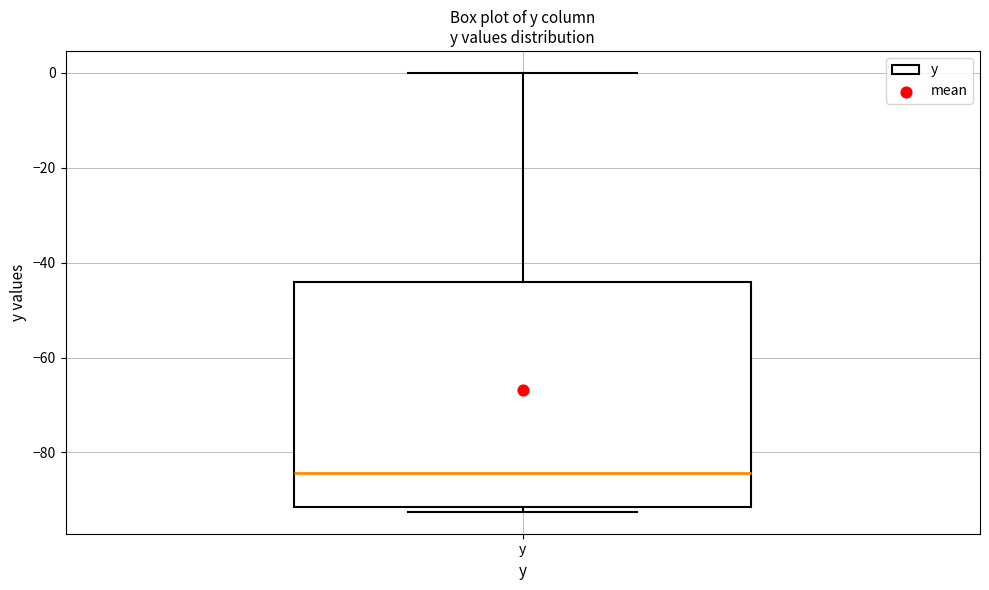

Transcribe this box plot: give where the median line is, the range the box spans, and where the two whiskers end, as read against the y-axis. The values are not printed on the chart, so give them approximately, as read against the axis.

median -84, box -92 to -44, whiskers -92 (just below the box's lower edge) to 0